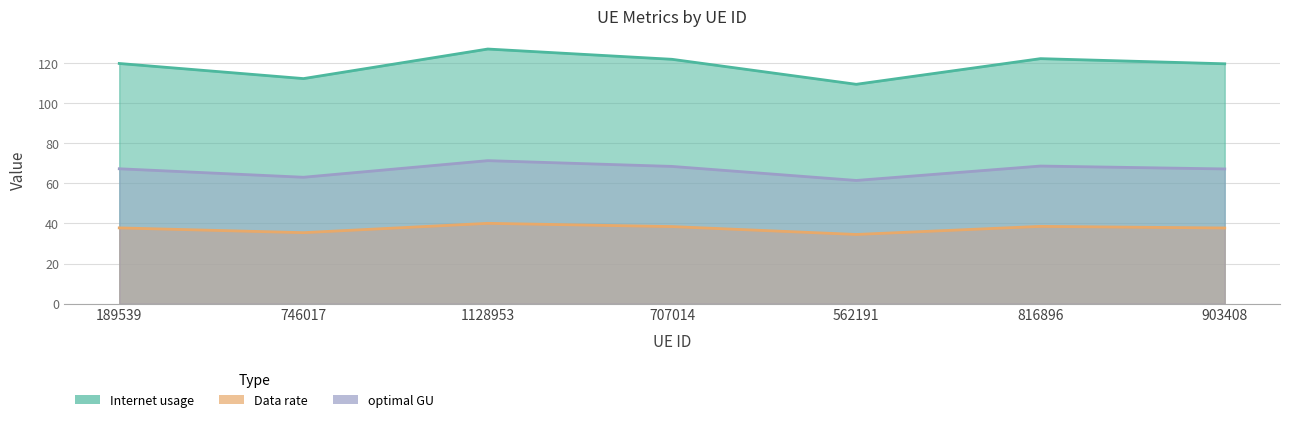

List the labels in order of Data rate value, smallest first.

562191, 746017, 903408, 189539, 707014, 816896, 1128953